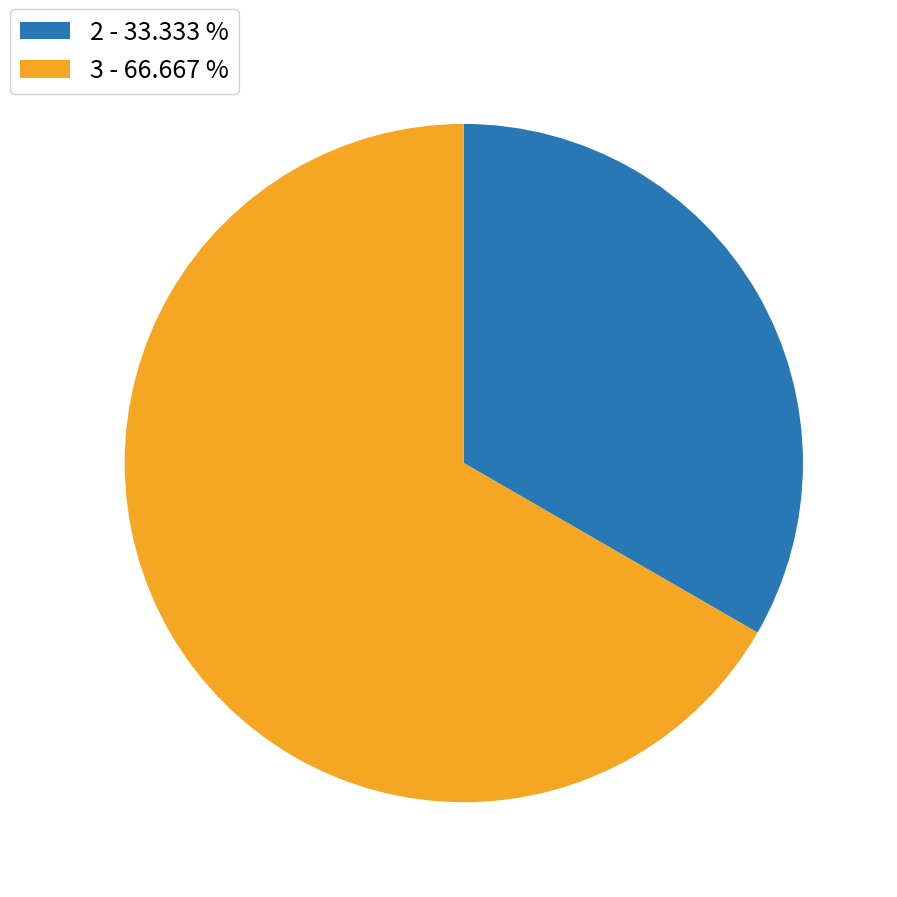

Combined, do 2 and 3 account for over 50%?

Yes